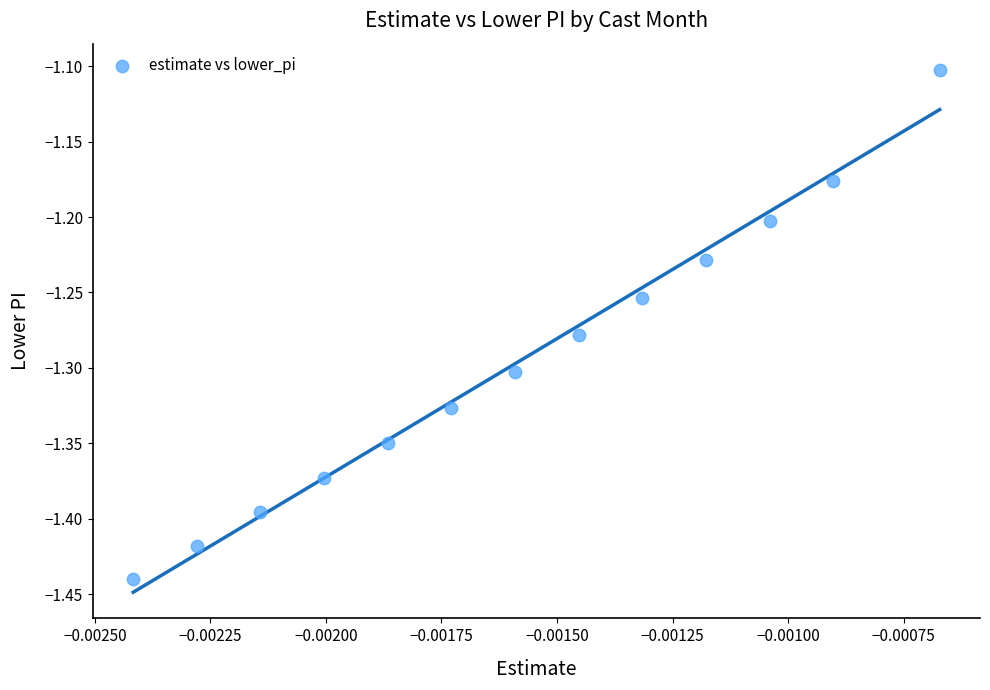

What Y value in the scatter plot is closest to -1?

-1.1